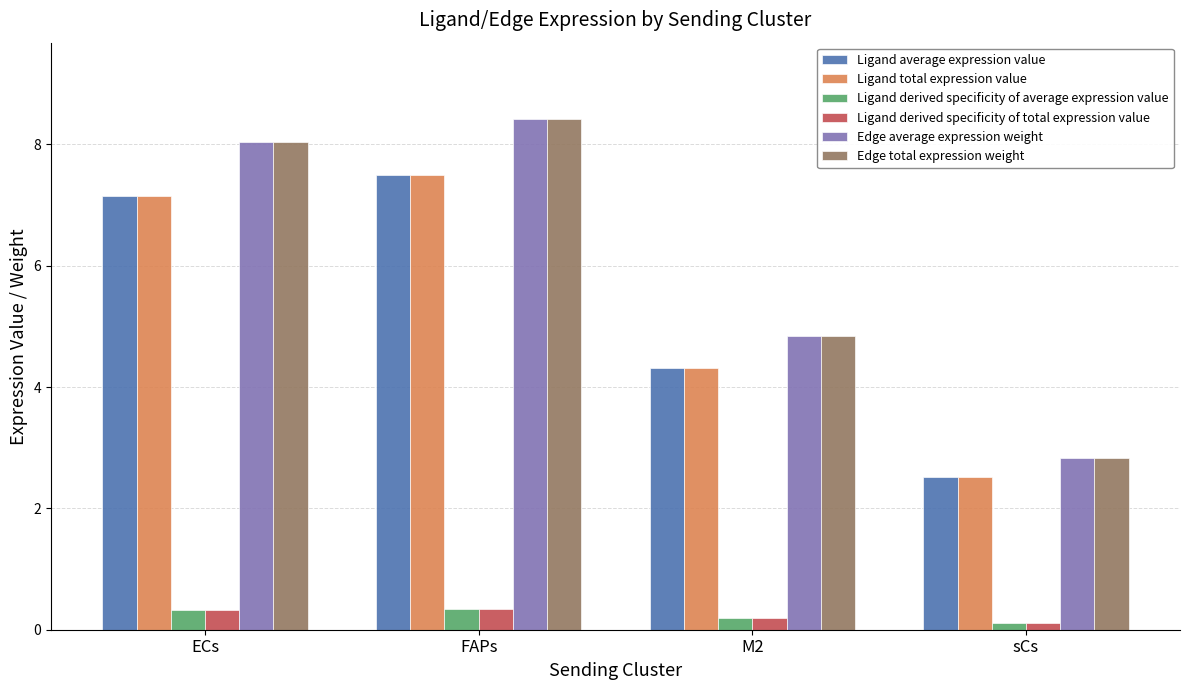

What is the label of the 3rd bar from the left?

M2